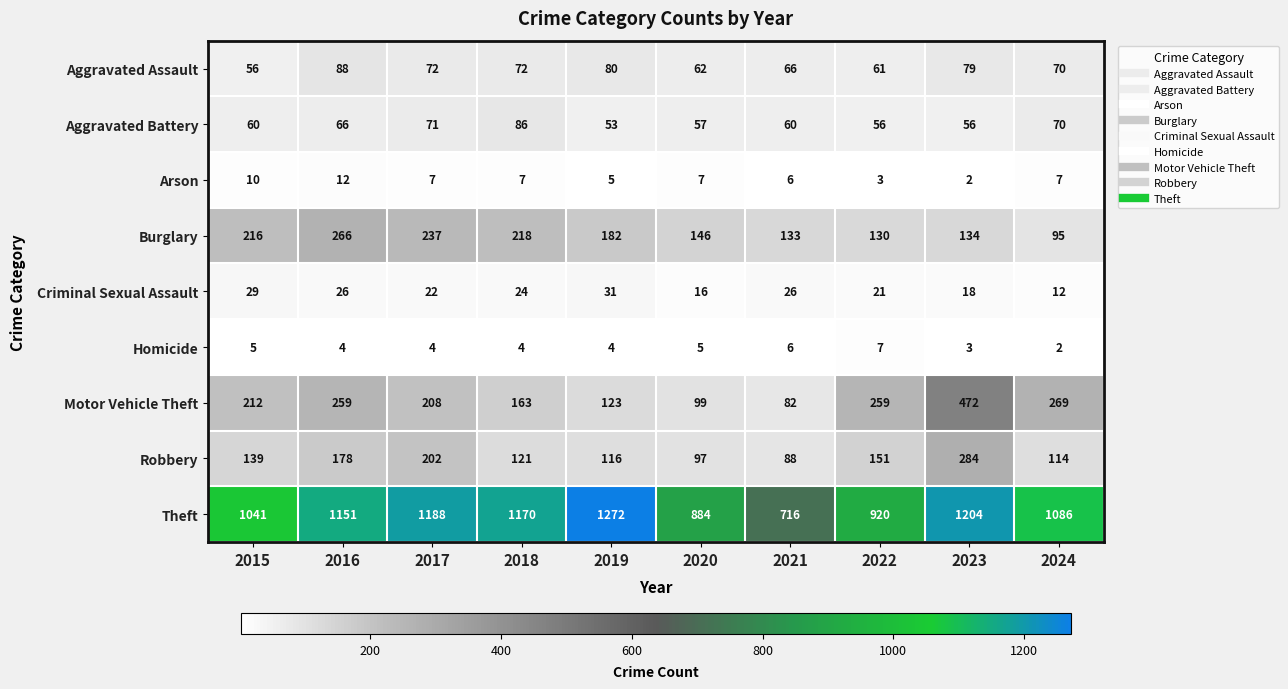

Which label corresponds to the largest value in the chart?

2019